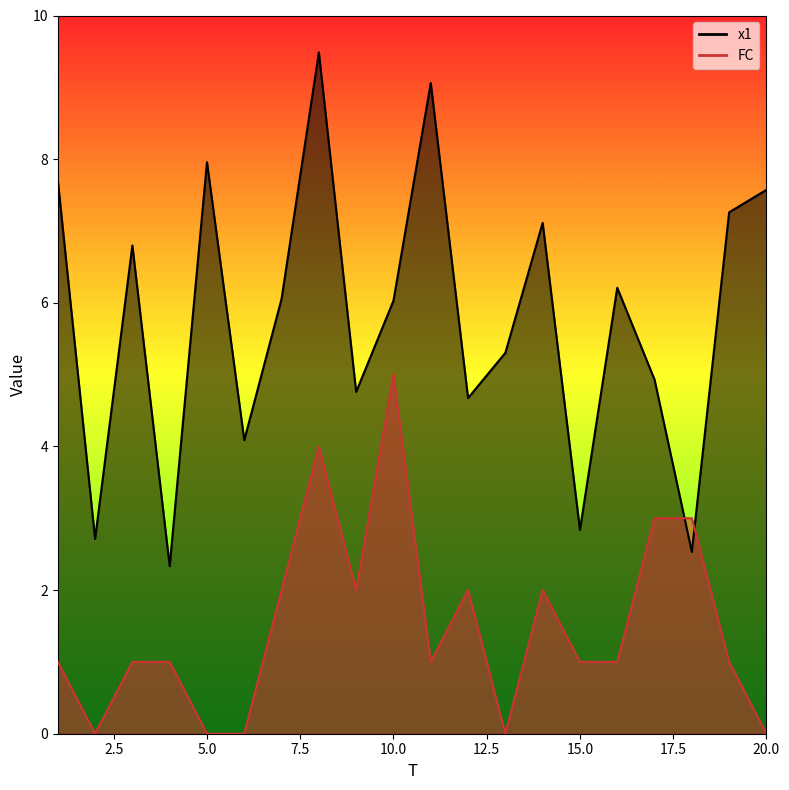

True or false: x1 has more than 0 points higher than both neighbors.

True